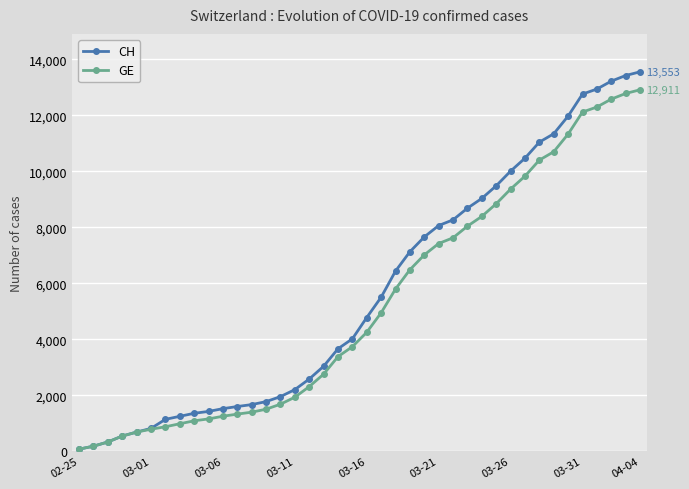

What is the greatest value displayed?

13553